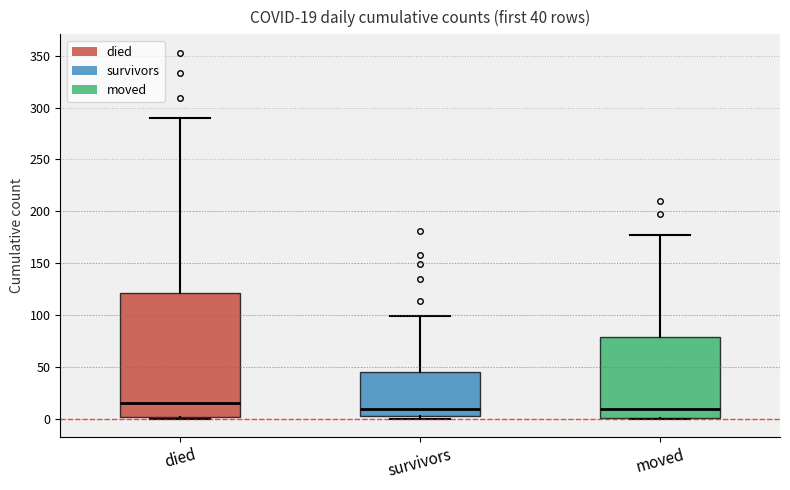

Which box has the highest median line?

died